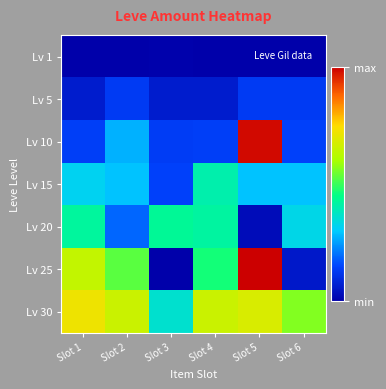

Which has a higher value, Slot 2 or Slot 6?

Slot 2